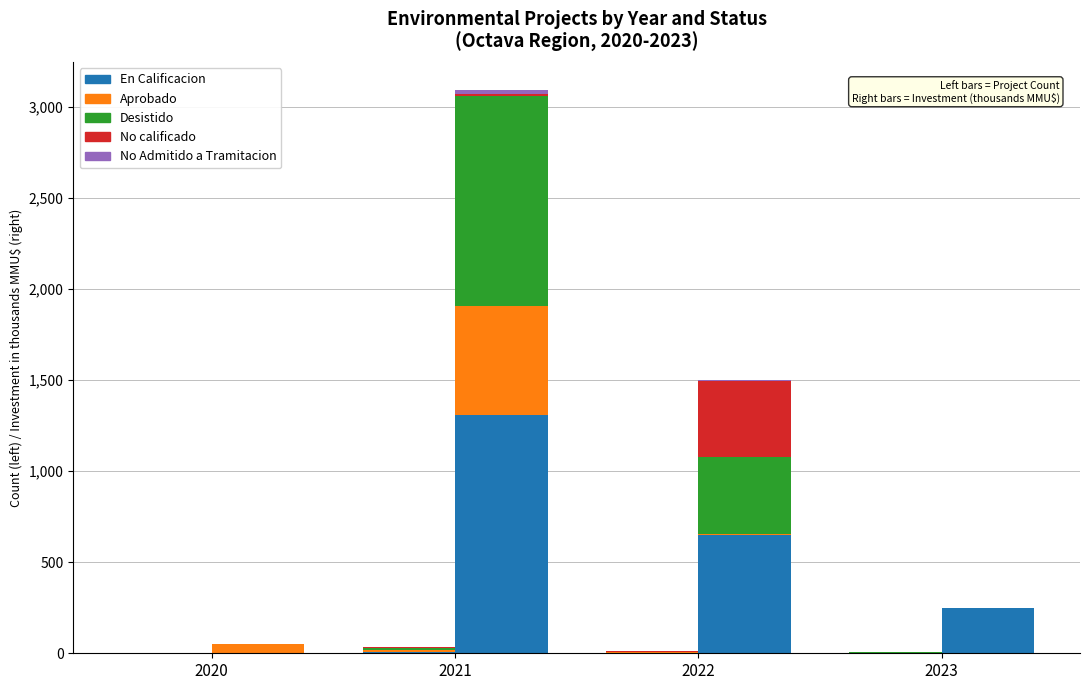

Reading left to right, extract all data points from this chart.

En Calificacion: 0	6	3	4
Aprobado: 3	14	2	0
Desistido: 0	11	4	2
No calificado: 0	1	2	0
No Admitido a Tramitacion: 0	2	1	0